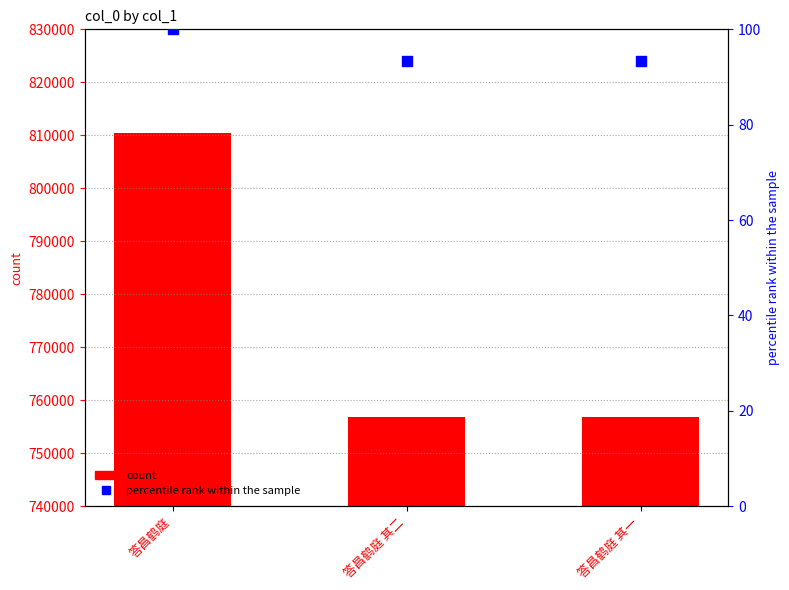

Which series contains the highest Y value?

col_0